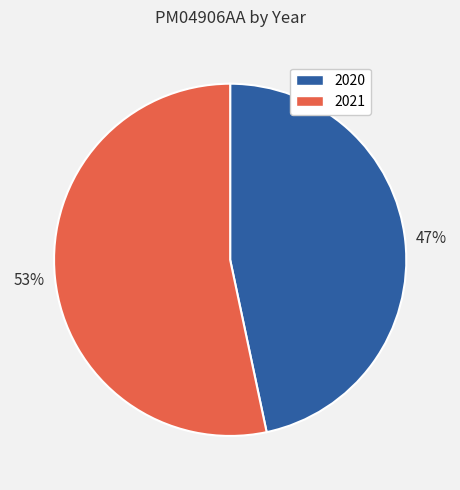

To the nearest percent, what portion does 2020 represent?

47%